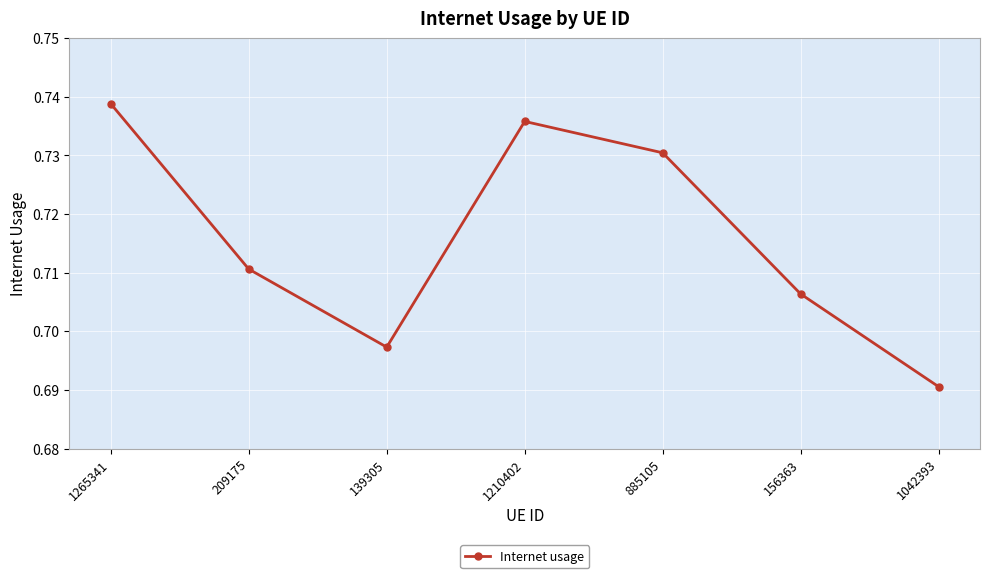

The value at 885105 is 1.3. True or false?

False